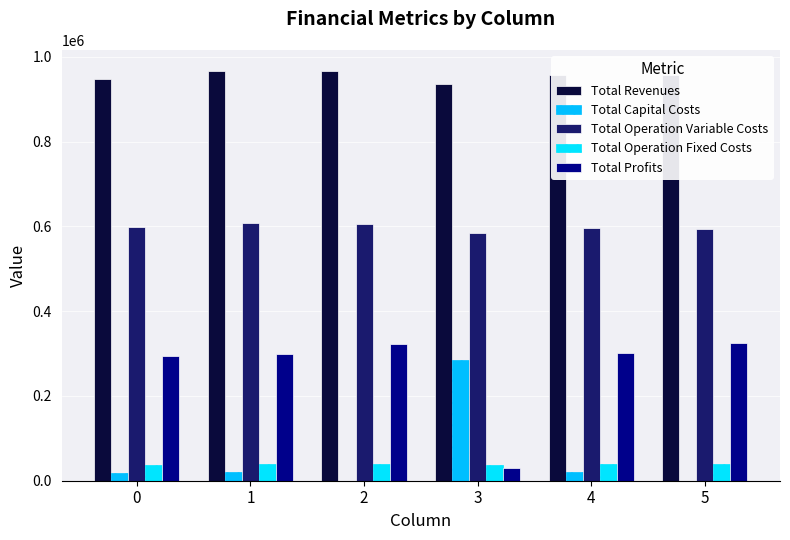

How many data points does each series have?

6